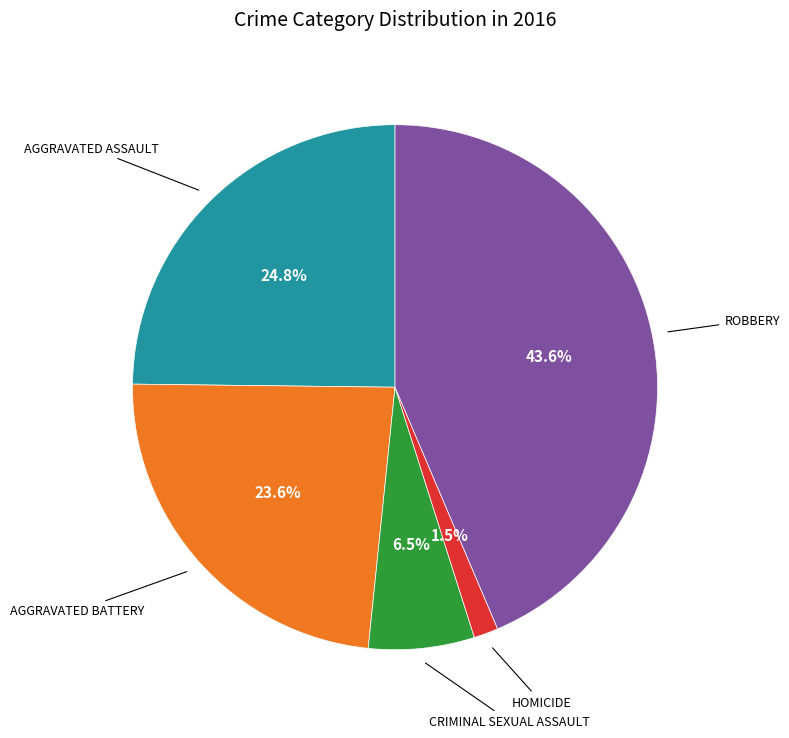

Is there any slice that represents more than half of the pie?

No